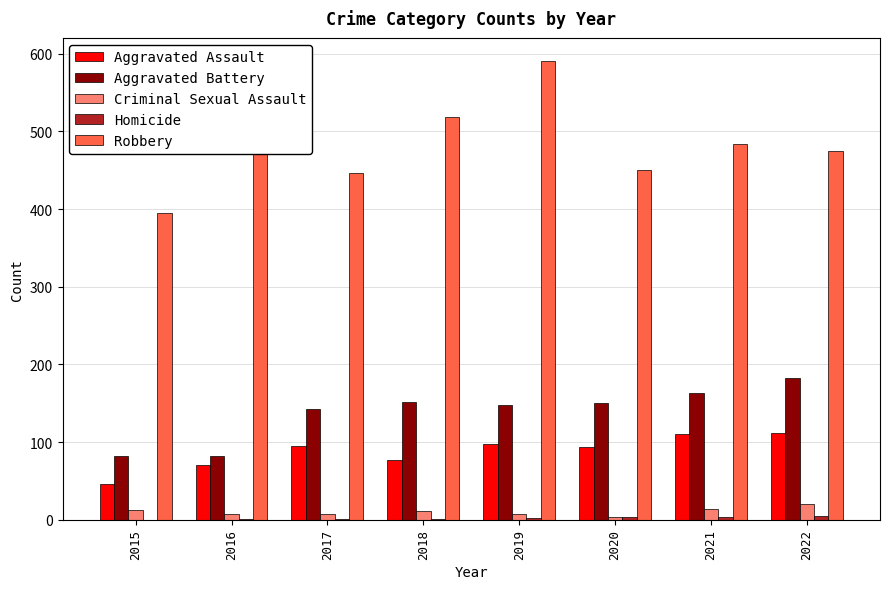

What is the sum of all Aggravated Assault values?

703